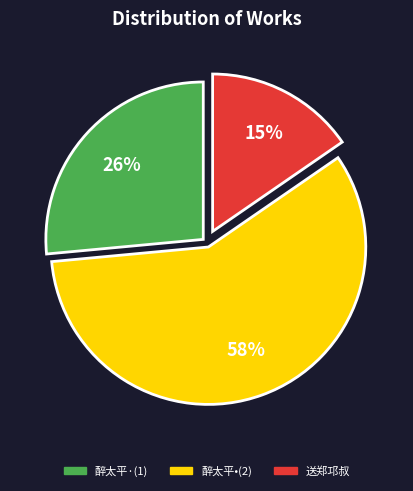

To the nearest percent, what is the average slice percentage?

33%